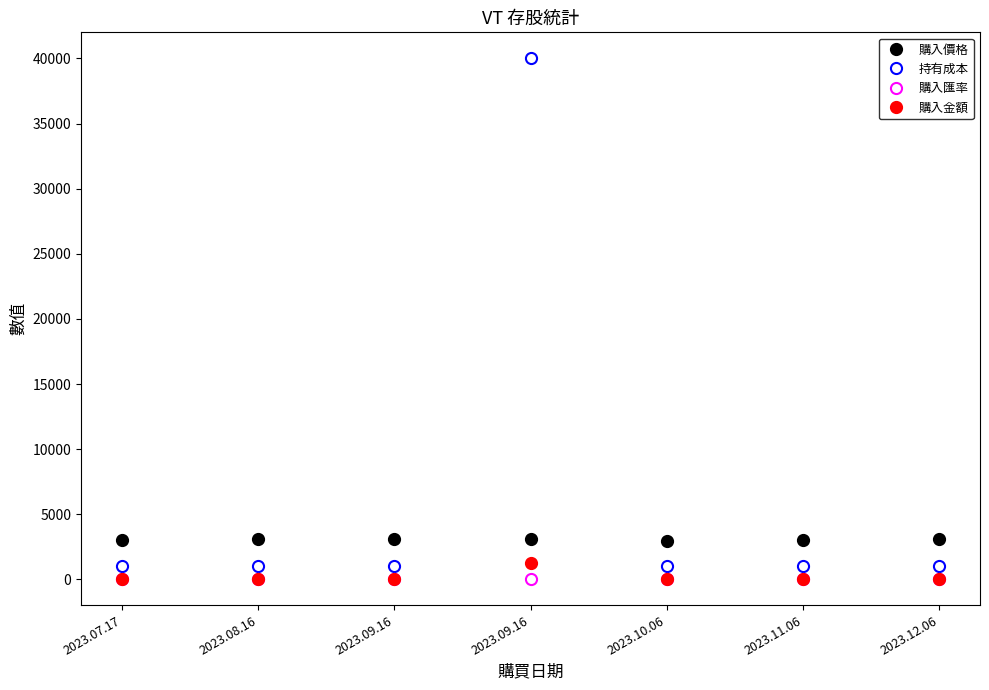

What is the average value of the 持有成本 series?

6572.0